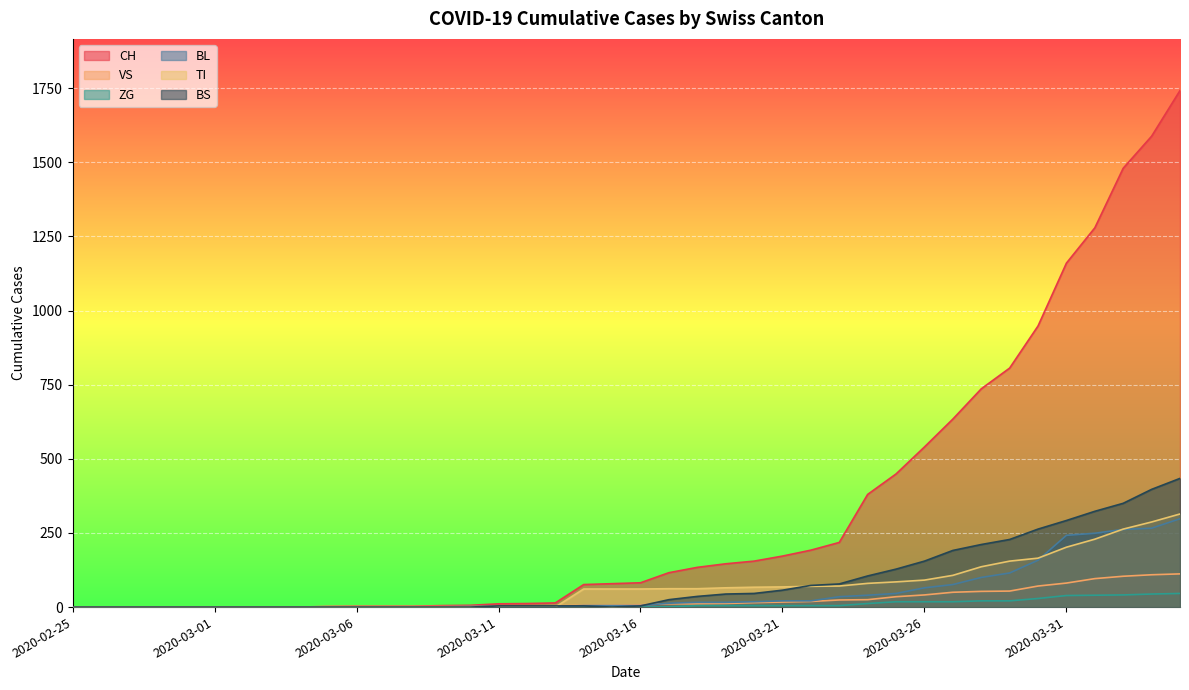

Is the value of TI at 2020-03-09 greater than the value of CH at 2020-02-27?

No